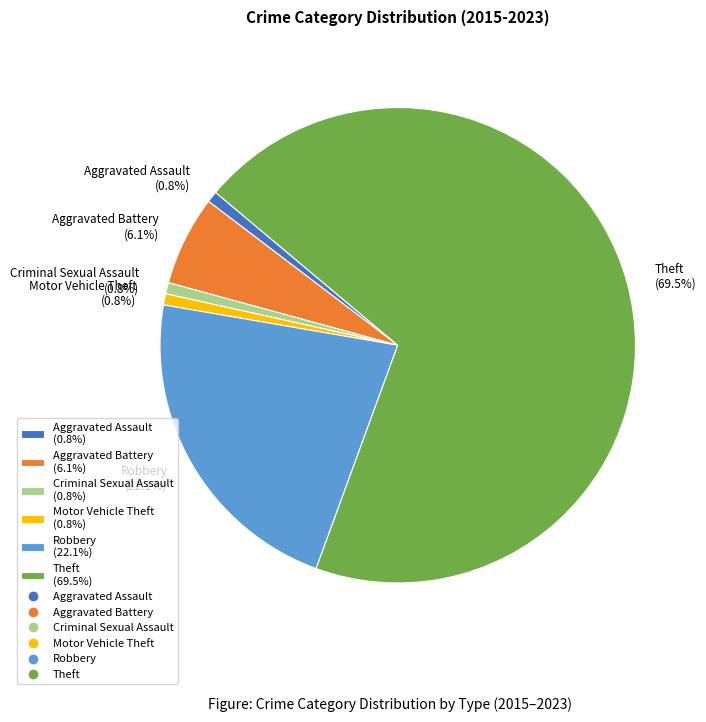

How much of the chart is everything except Aggravated Assault?

99.2%